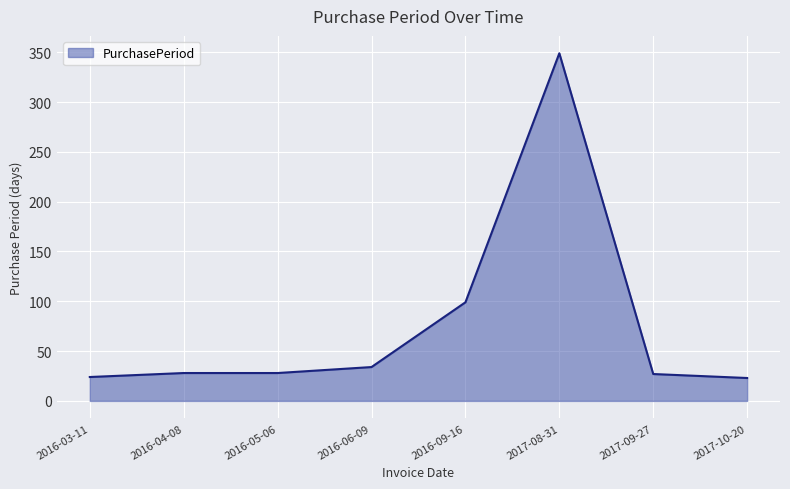

What is the sum of the values at 2017-08-31 and 2016-05-06?

377